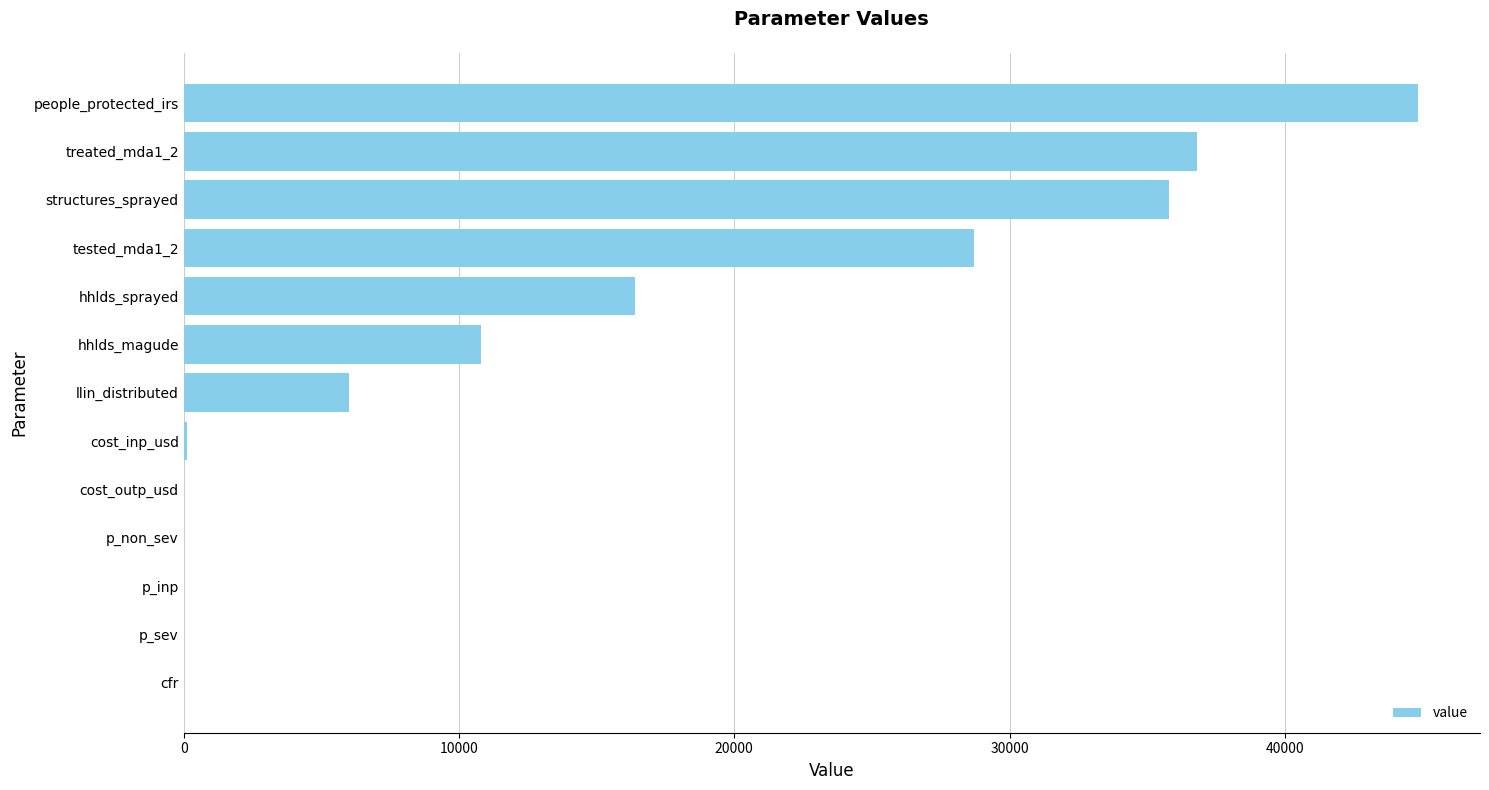

Between llin_distributed and p_inp, which is larger?

llin_distributed